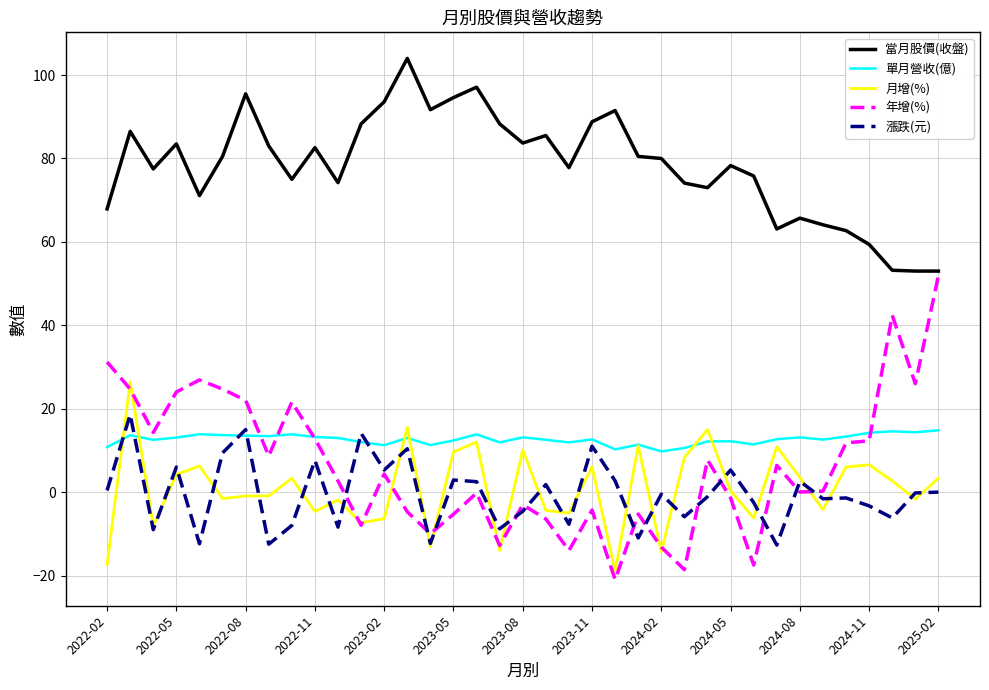

Which series has the widest spread of values?

年增(%)